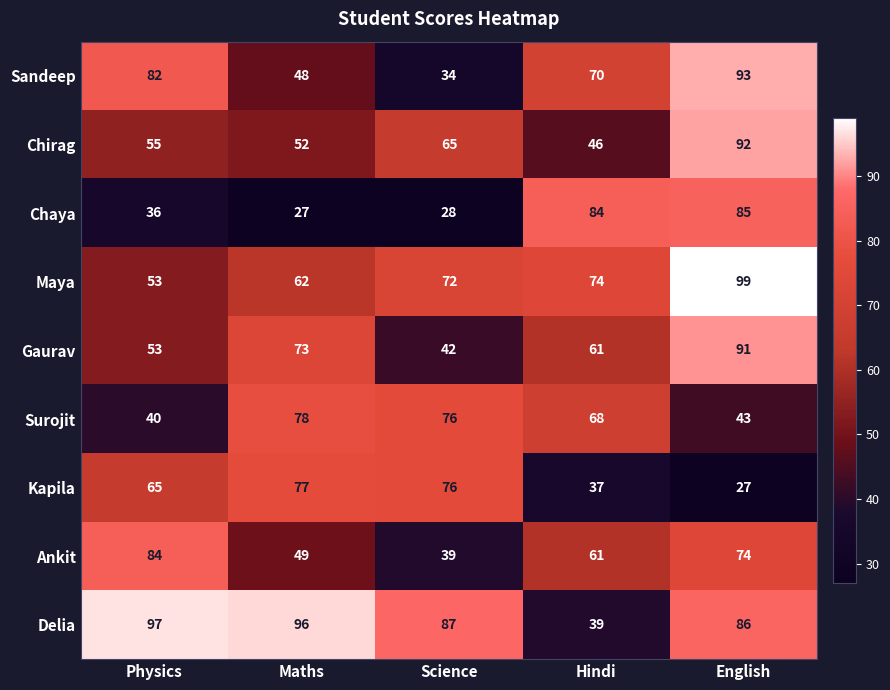

What is the difference between the maximum and second lowest values in the Gaurav series?

38